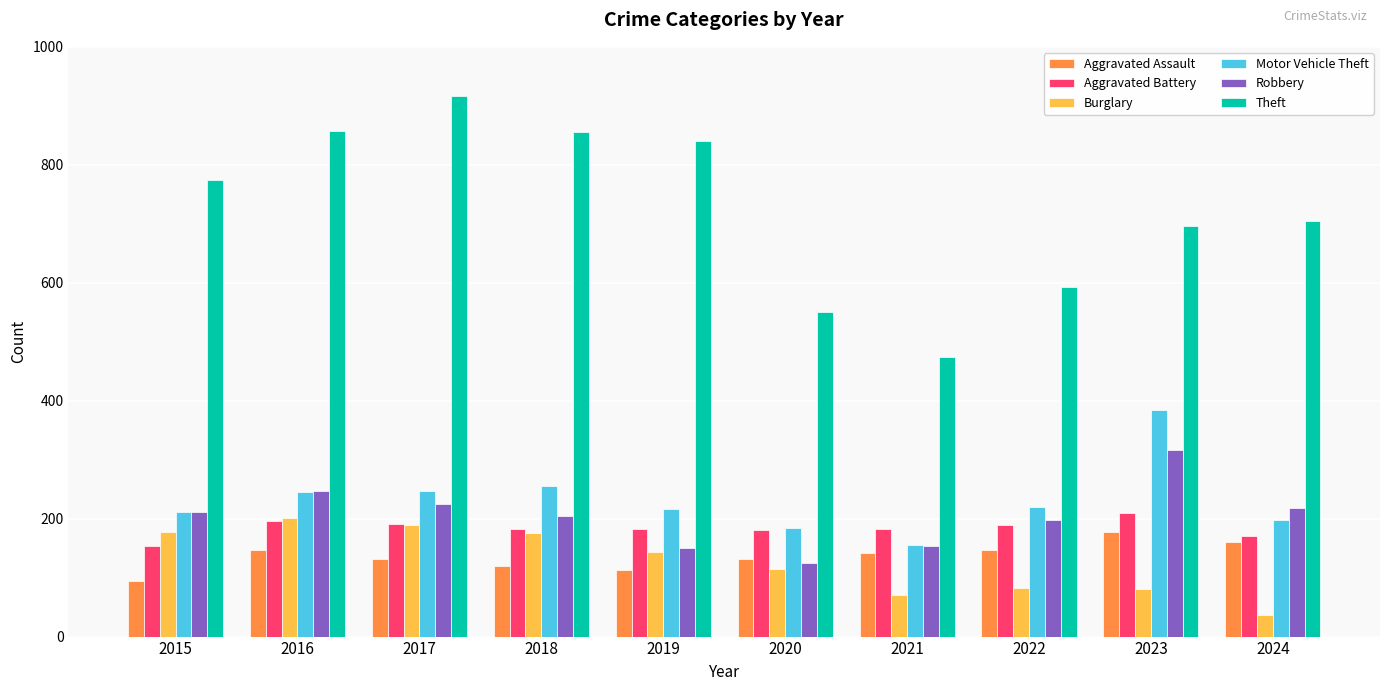

How many bars are there in total?

60